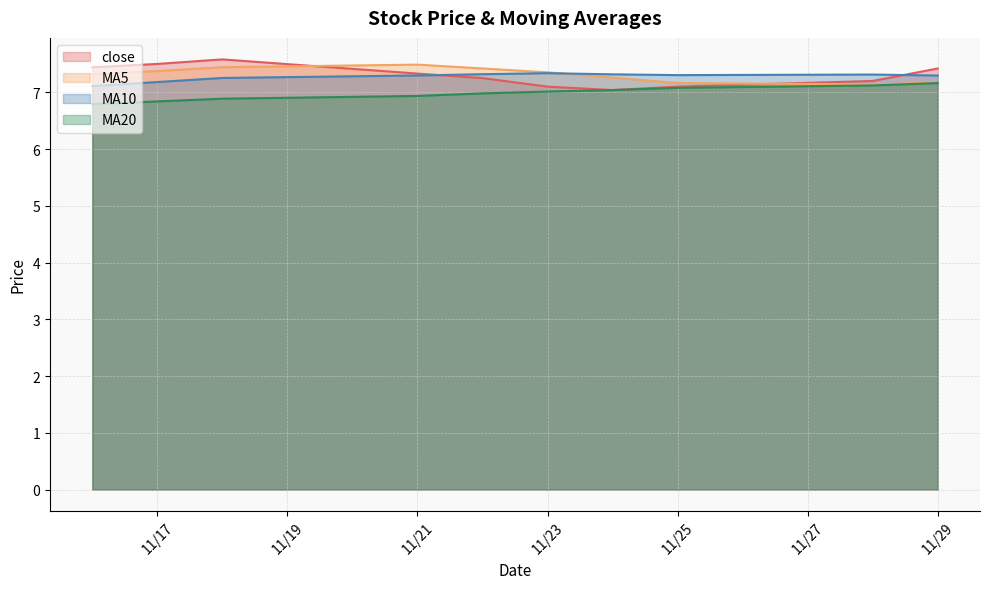

What are all the series names shown in the legend?

close, MA5, MA10, MA20